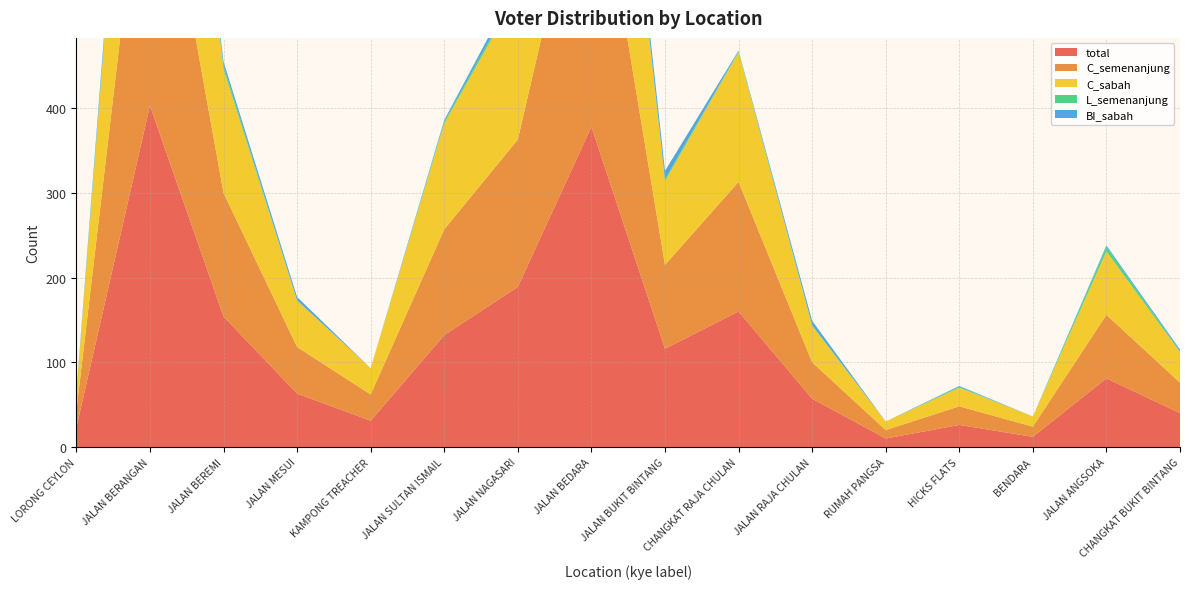

Reading left to right, transcribe all the data shown in this chart.

total: 23	403	154	63	31	132	189	378	116	160	57	10	26	12	81	40
C_semenanjung: 20	379	146	55	31	125	174	360	99	153	43	10	22	12	75	36
C_sabah: 20	379	146	55	31	125	174	360	99	153	43	10	22	12	75	36
L_semenanjung: 0	10	4	0	0	2	4	10	2	1	1	0	1	0	5	1
BI_sabah: 2	14	5	4	0	2	8	12	10	1	5	0	1	0	2	2